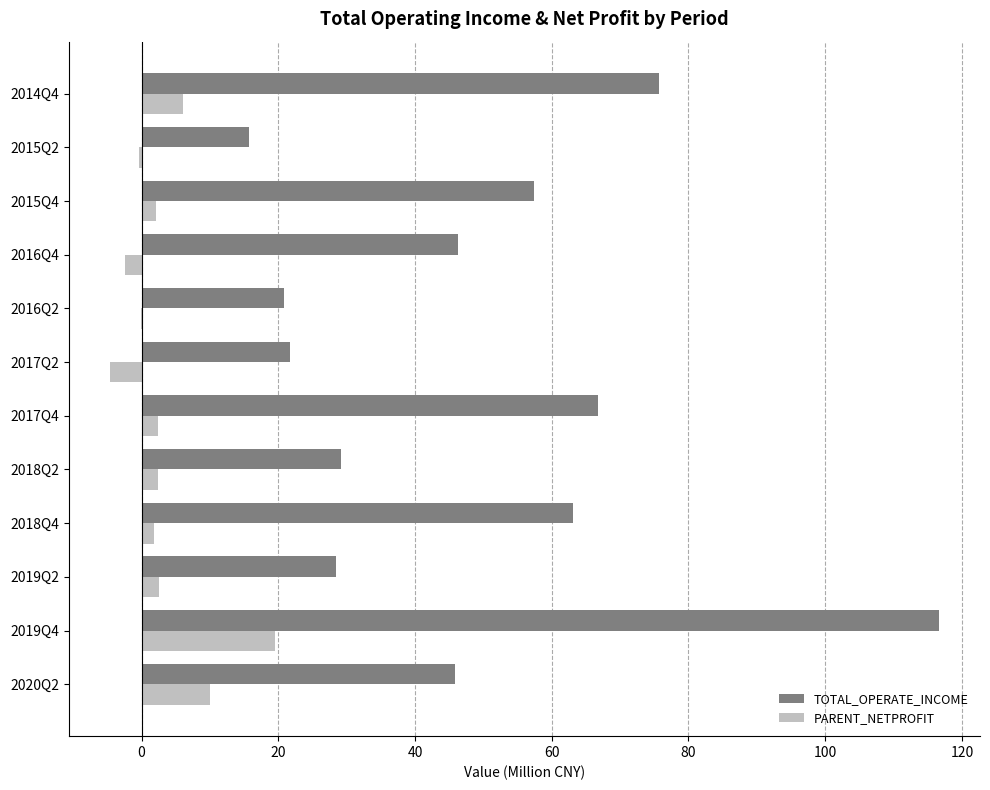

The value of TOTAL_OPERATE_INCOME at 2019Q2 is 28.4. True or false?

True